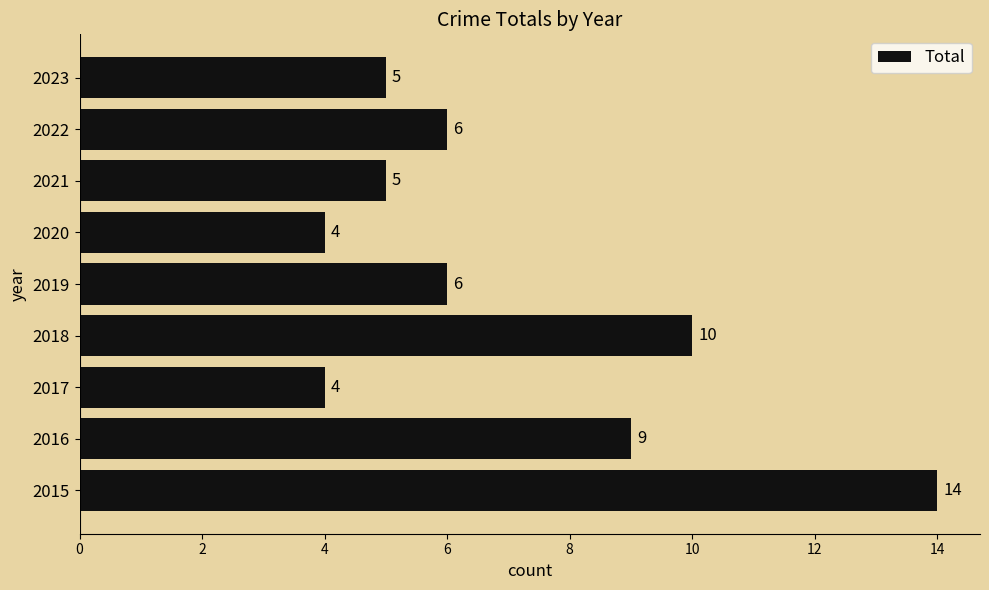

The chart shows a value of 6 at 2020. True or false?

False